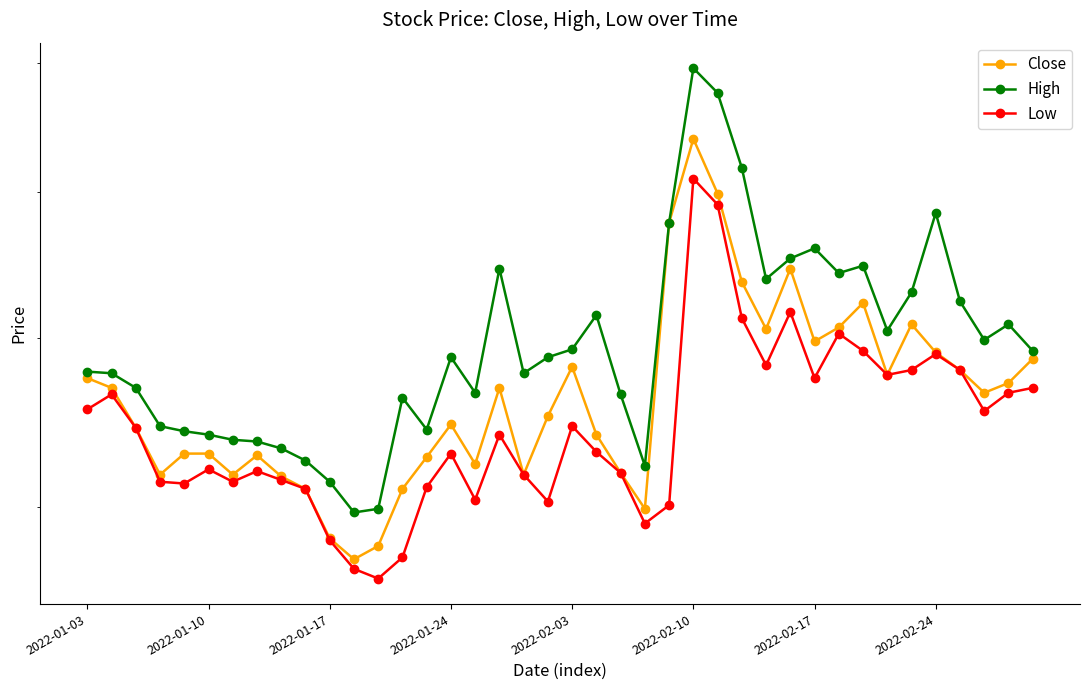

True or false: Close and High cross at least once.

False